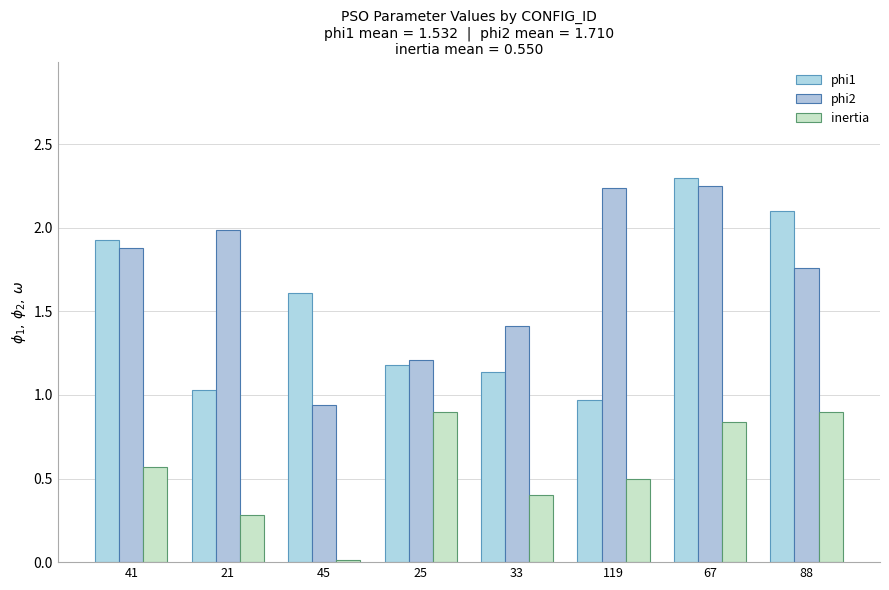

How many data points in phi2 are less than 1?

1